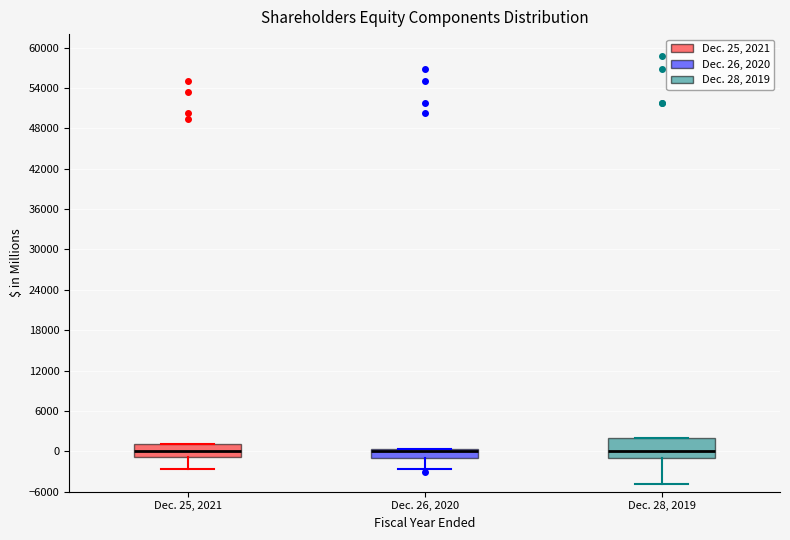

Where does the lower whisker of the box for Dec. 28, 2019 end on the y-axis? The values are not printed on the chart, so give them approximately, as read against the axis.

-5000